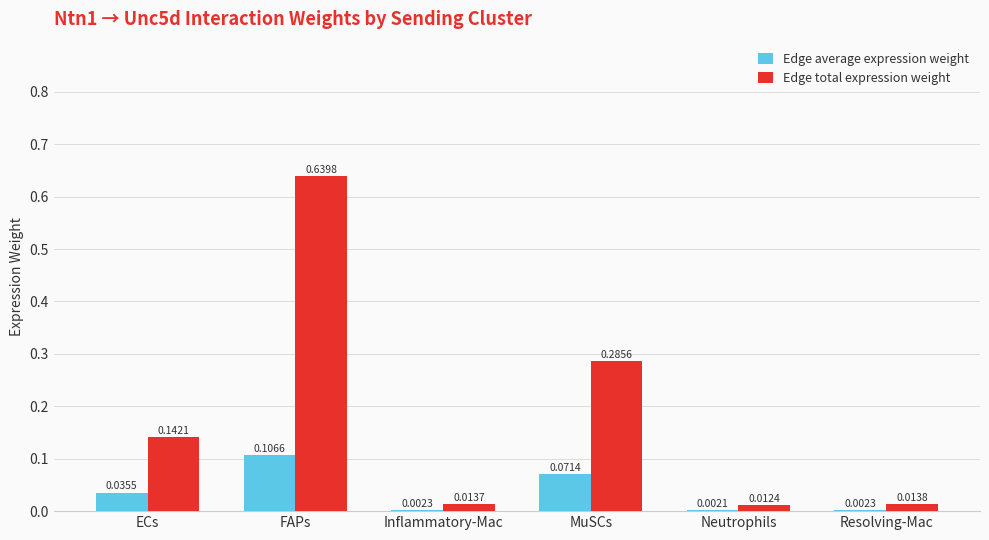

Between ECs and FAPs, which series saw the biggest shift?

Edge total expression weight